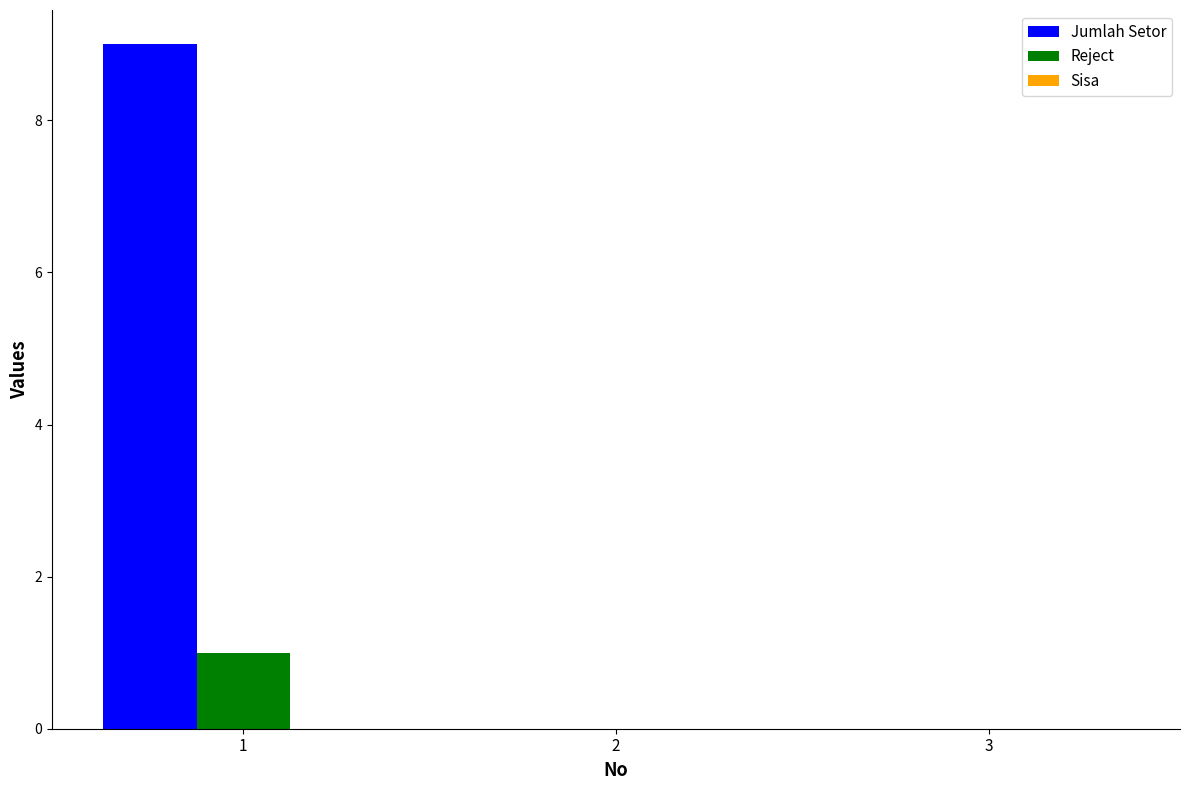

How many data points does each series have?

3